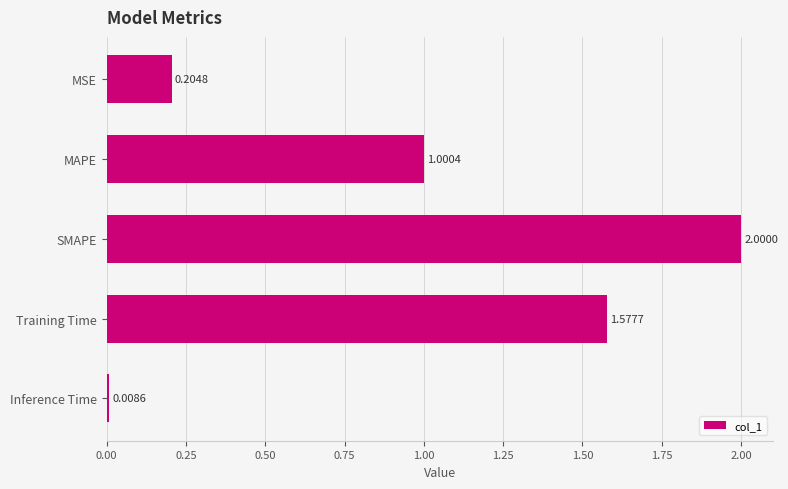

List the labels in order of value, largest first.

SMAPE, Training Time, MAPE, MSE, Inference Time